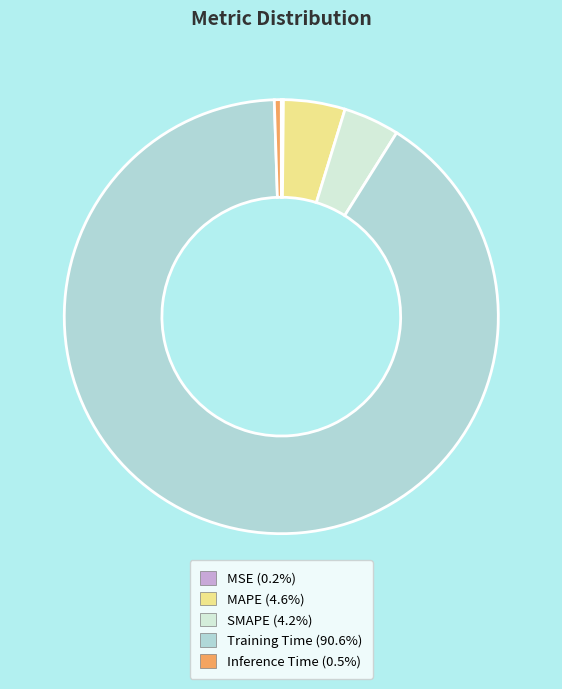

Do Inference Time and SMAPE together represent more than half of the pie?

No